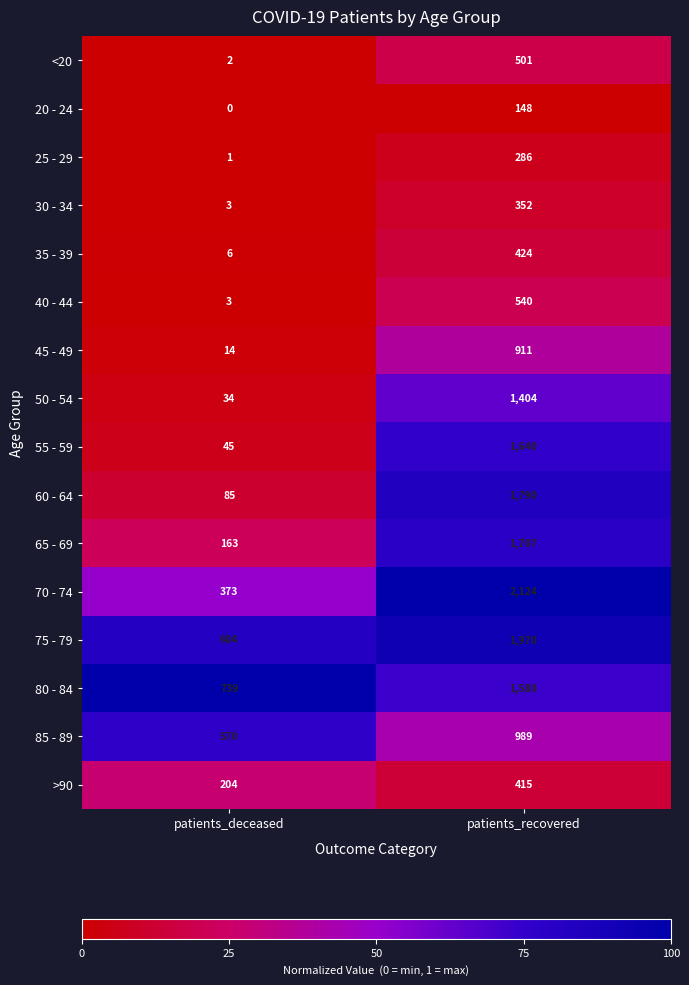

What is the sum of all 65 - 69 values?

1870